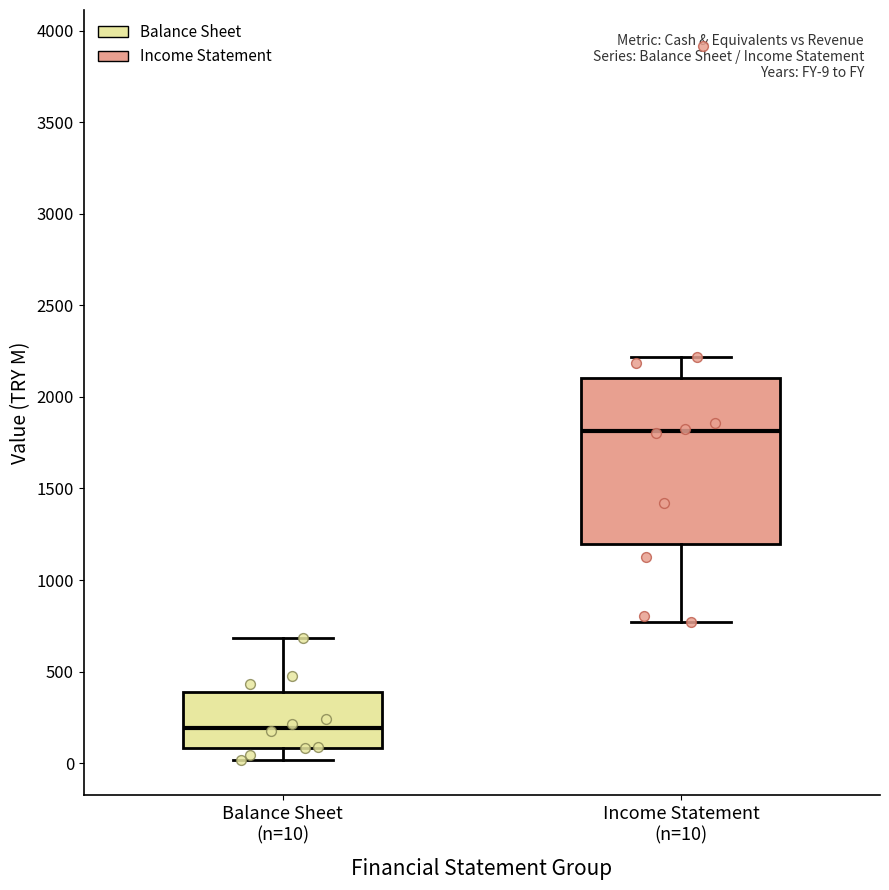

Which box has the lowest median line?

Balance Sheet (n=10)